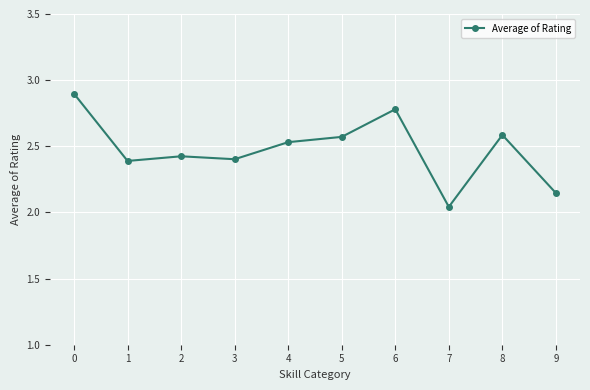

The chart shows a value of 1.0 at 2. True or false?

False